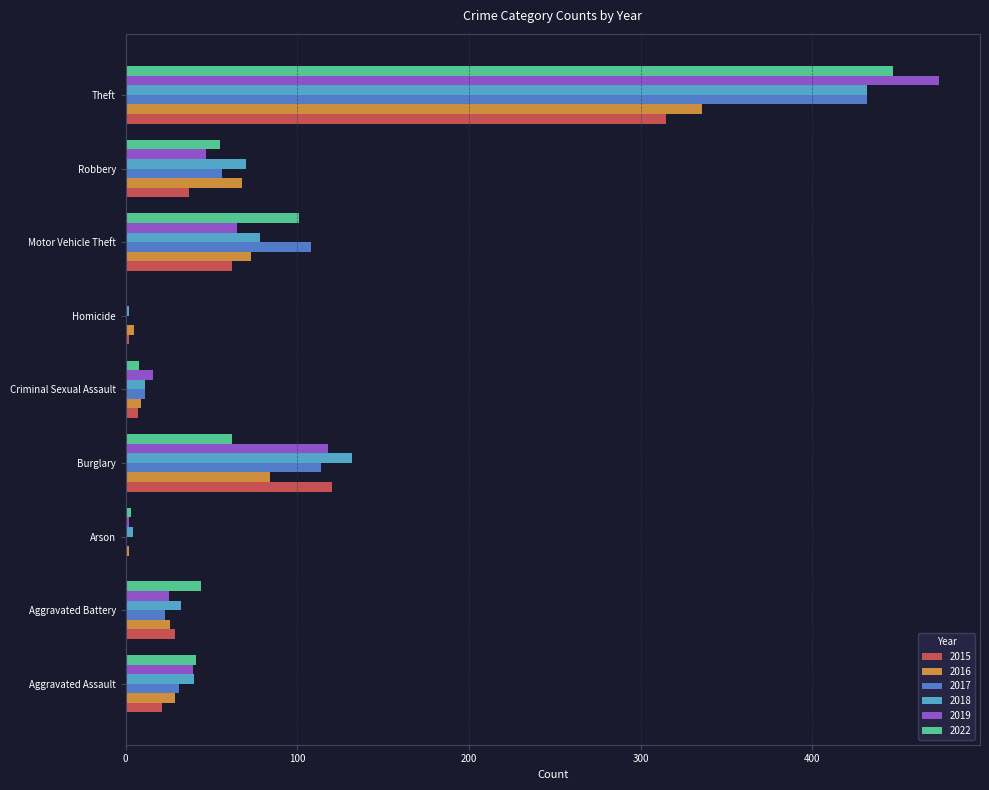

What is the average value of the 2018 series?

89